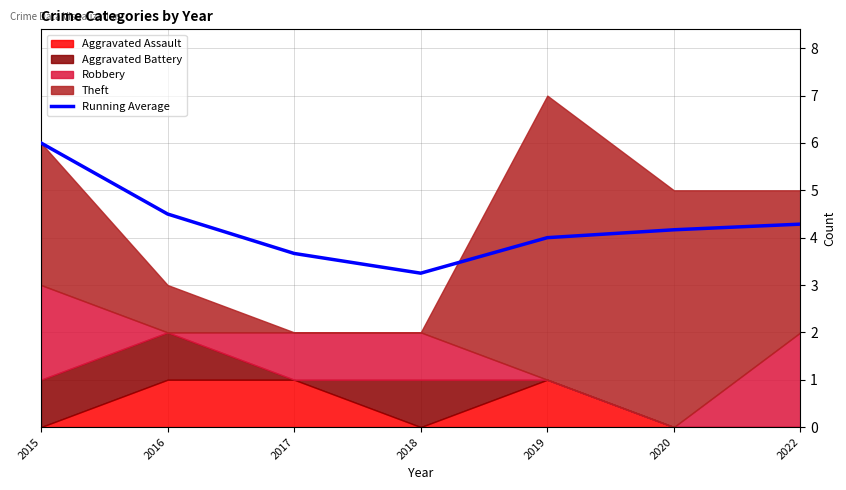

Read the value at 2018.

3.2